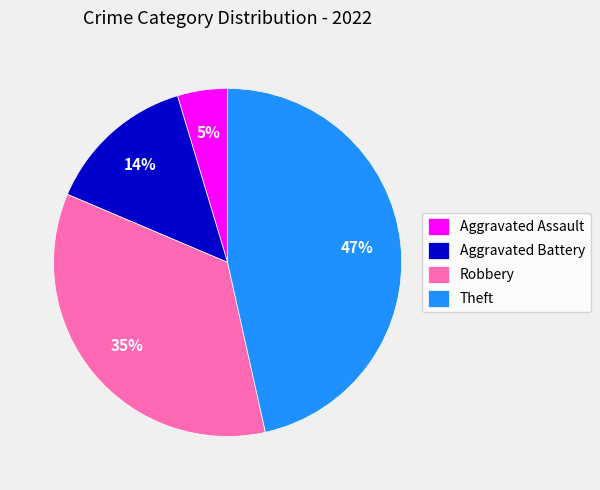

Between Theft and Aggravated Assault, which is larger?

Theft